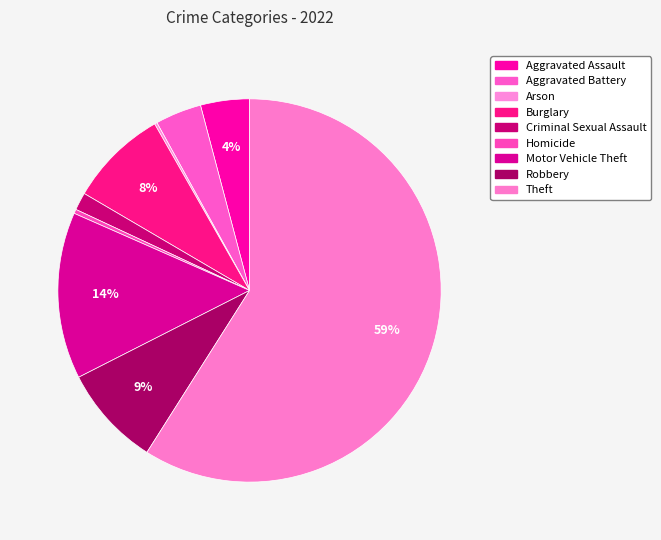

To the nearest percent, what is the difference between the largest and smallest slice percentages?

59%